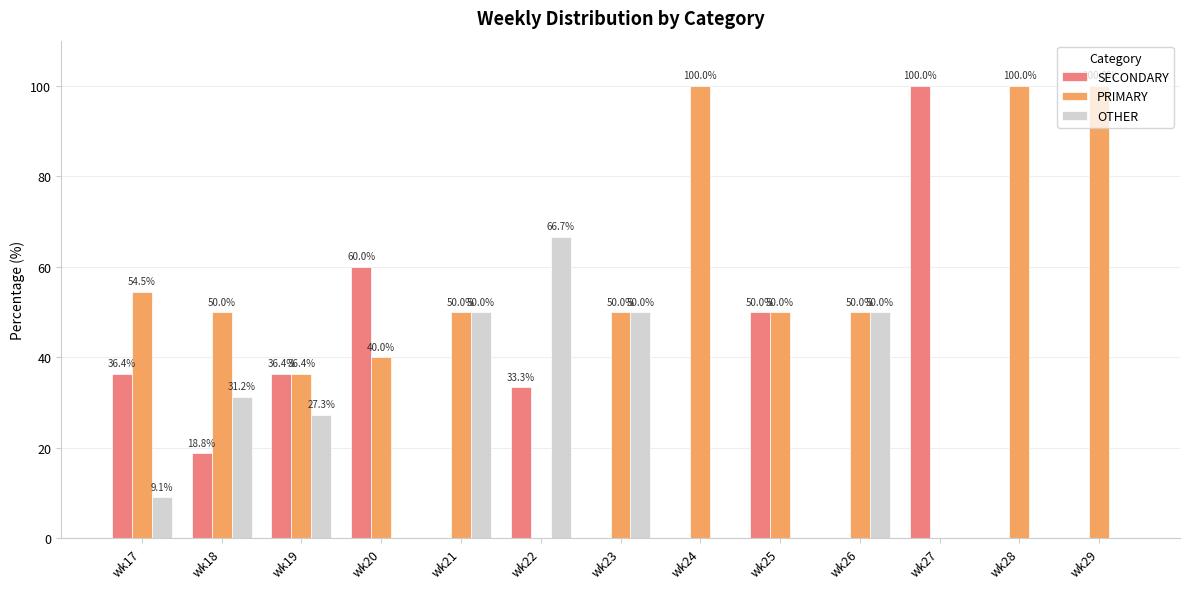

What is the average value of the PRIMARY series?

52.4